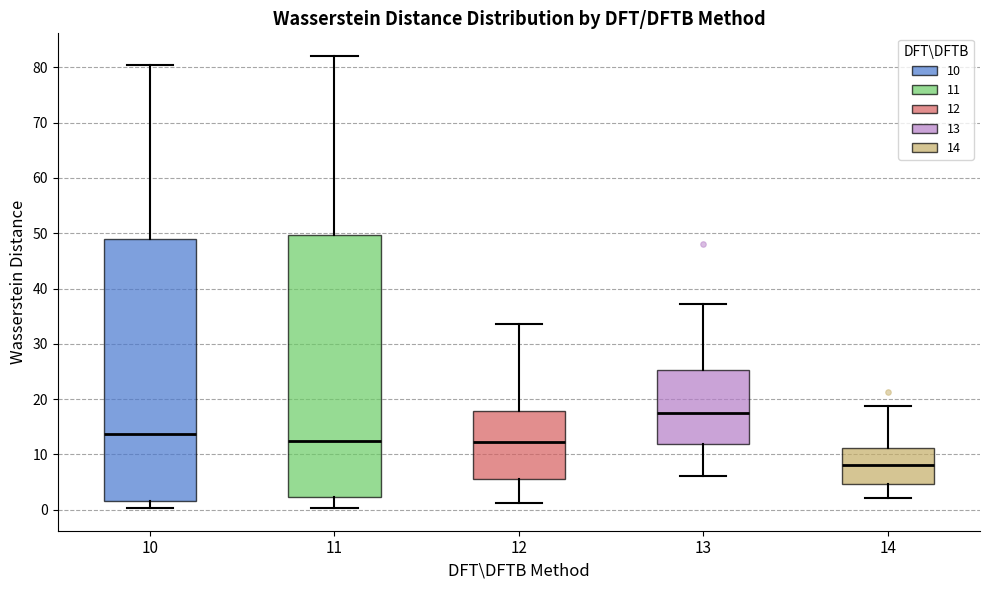

Reading left to right, read every box against the y-axis: the position of its median line, the range the box covers, and the ends of its whiskers. The values are not printed on the chart, so give them approximately, as read against the axis.

10: median 14, box 2 to 49, whiskers 0 to 80
11: median 12, box 2 to 50, whiskers 0 to 82
12: median 12, box 6 to 18, whiskers 1 to 34
13: median 18, box 12 to 25, whiskers 6 to 37
14: median 8, box 5 to 11, whiskers 2 to 19